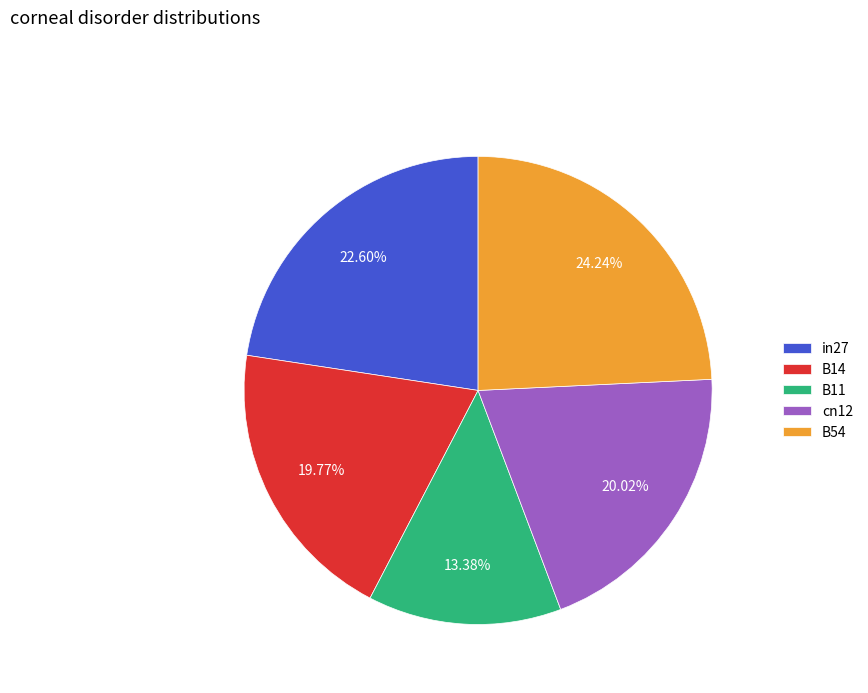

How much of the chart is everything except in27?

77.4%